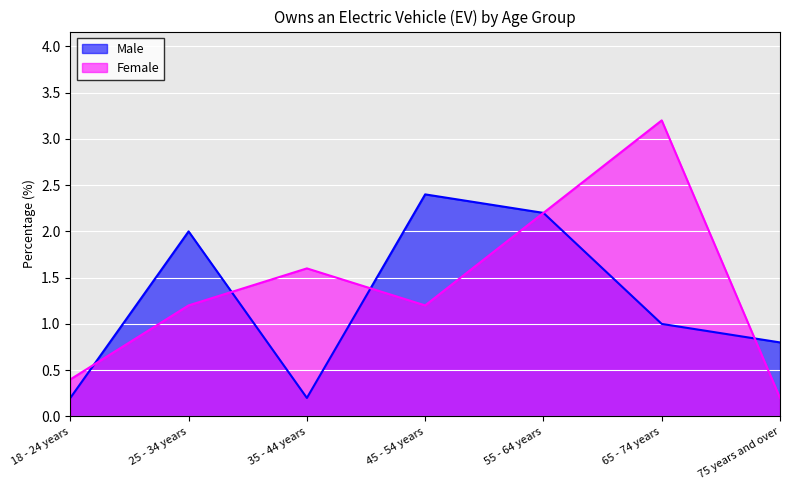

How many intersections are there between Female and Male?

4